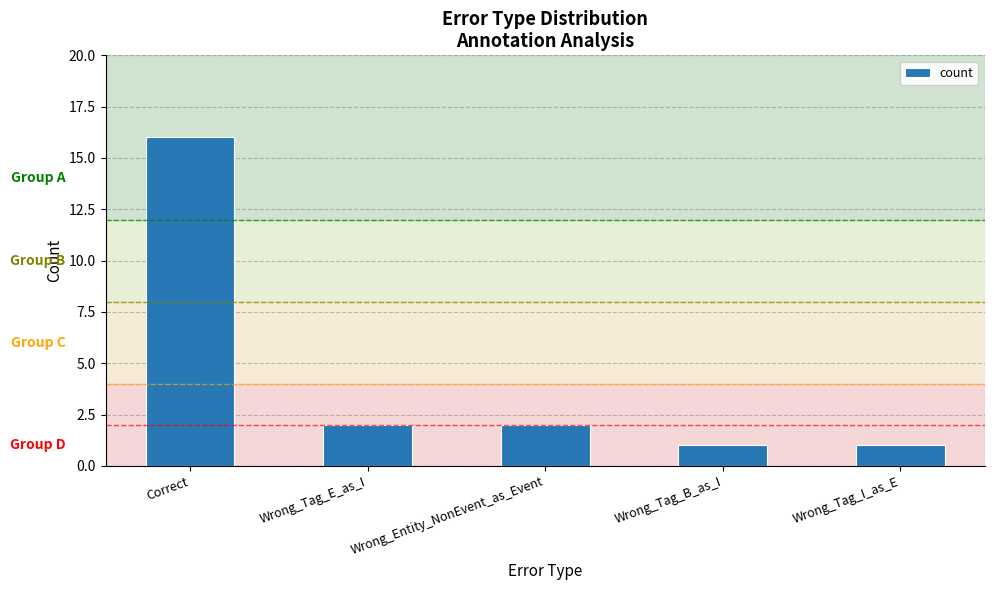

What is the difference between the second highest and minimum values?

1